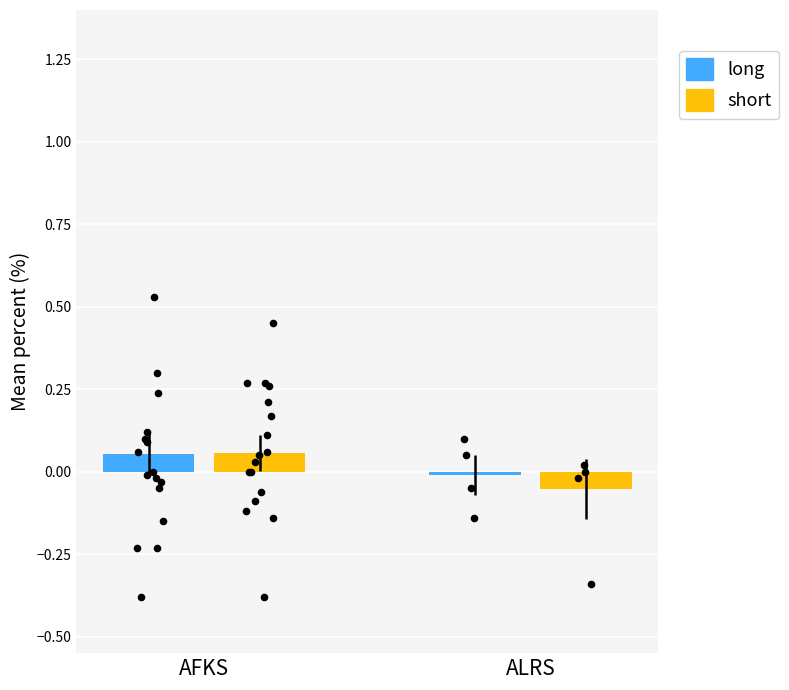

At how many categories does at least one series exceed 0?

1